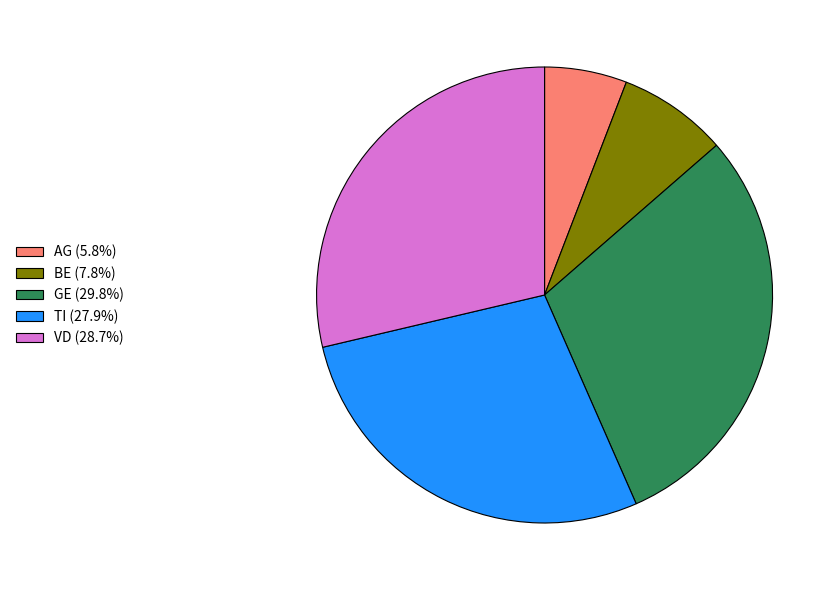

What is the ratio of the value at BE (7.8%) to the value at TI (27.9%)?

0.3